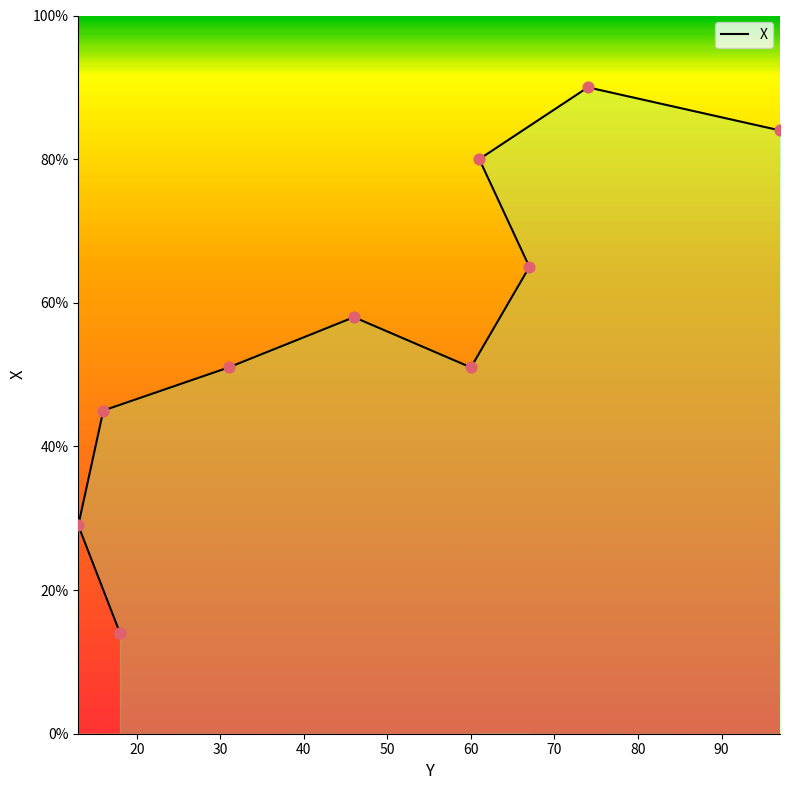

Which has a higher value, 13 or 18?

13